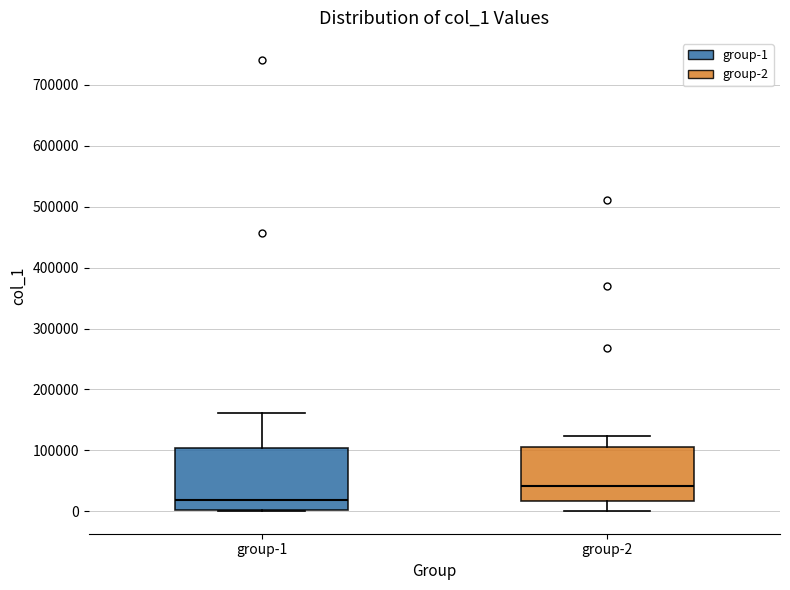

Where is the lower edge of the box for group-1 on the y-axis? The values are not printed on the chart, so give them approximately, as read against the axis.

0